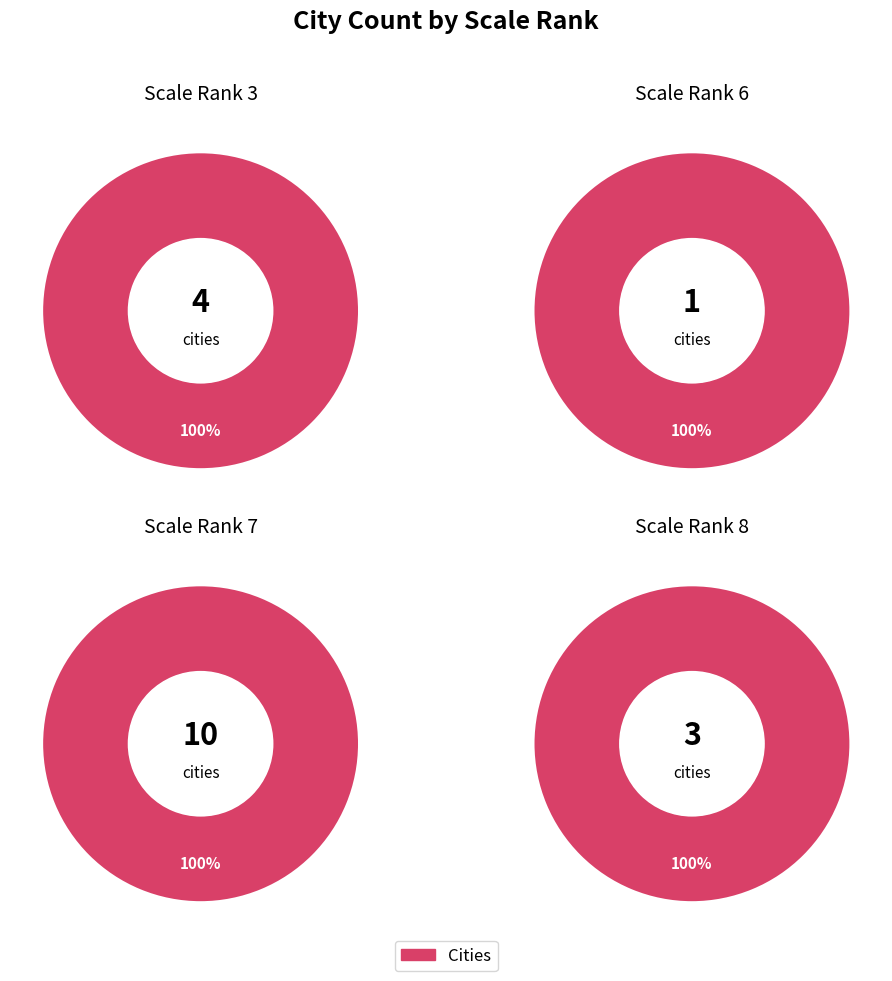

True or false: scalerank_7 accounts for 51% of the total.

False